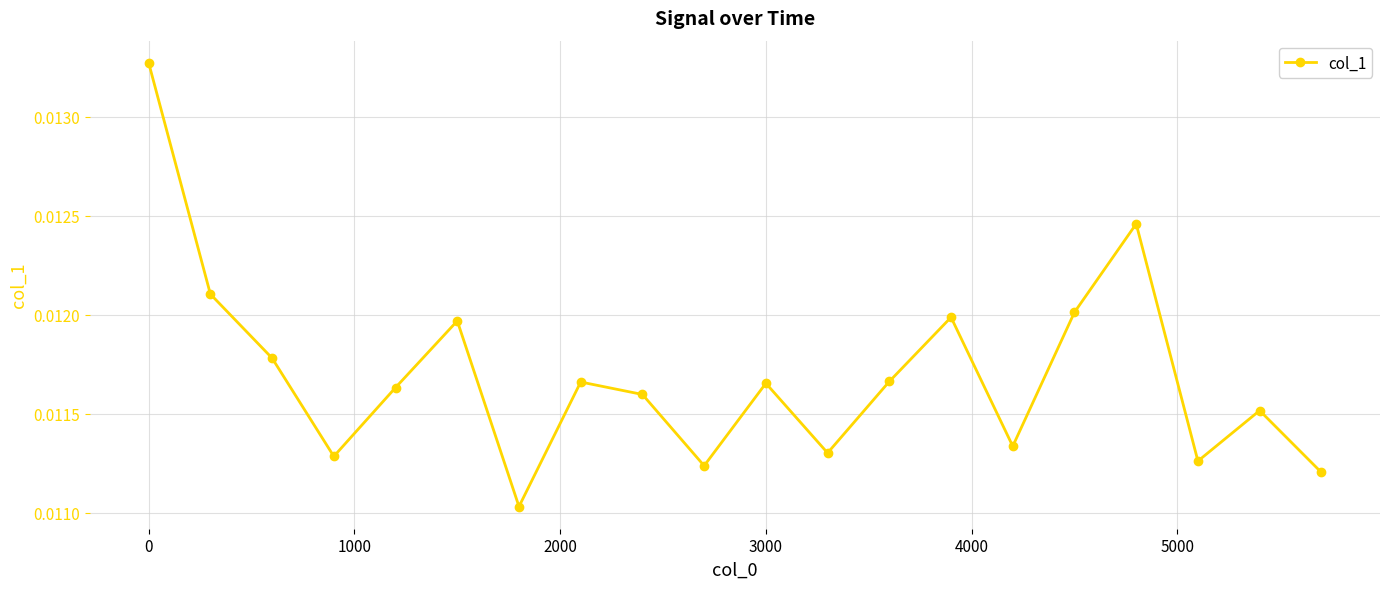

True or false: the data has more than 2 interior local peaks.

True